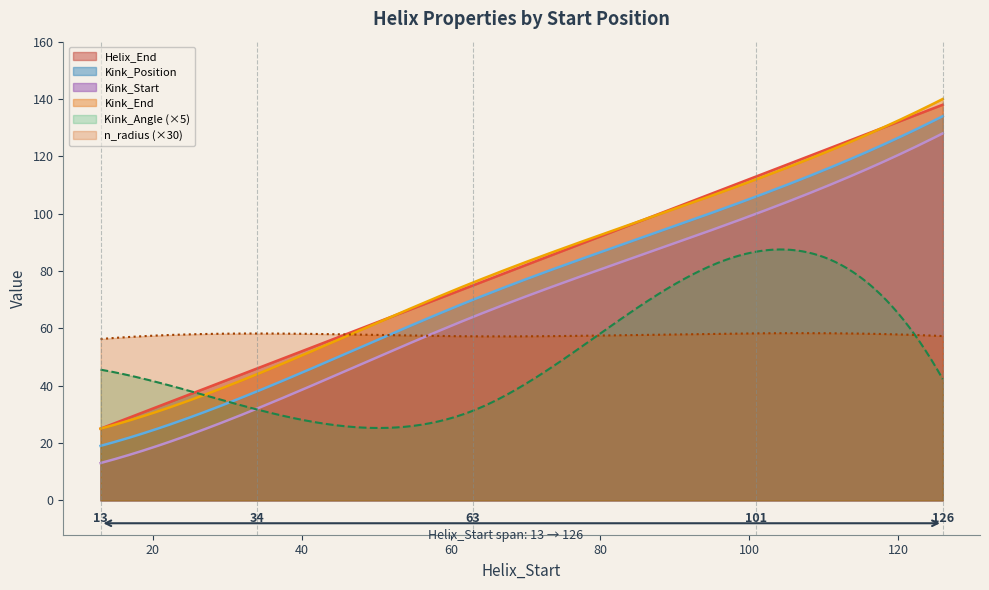

Which series changed the most between 34 and 126?

Kink_Position